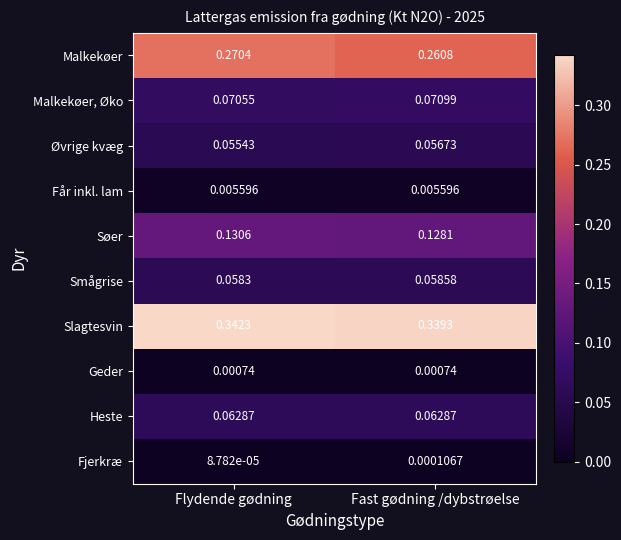

Rank the series at Flydende gødning from lowest to highest value.

Fjerkræ, Geder, Får inkl. lam, Øvrige kvæg, Smågrise, Heste, Malkekøer, Øko, Søer, Malkekøer, Slagtesvin